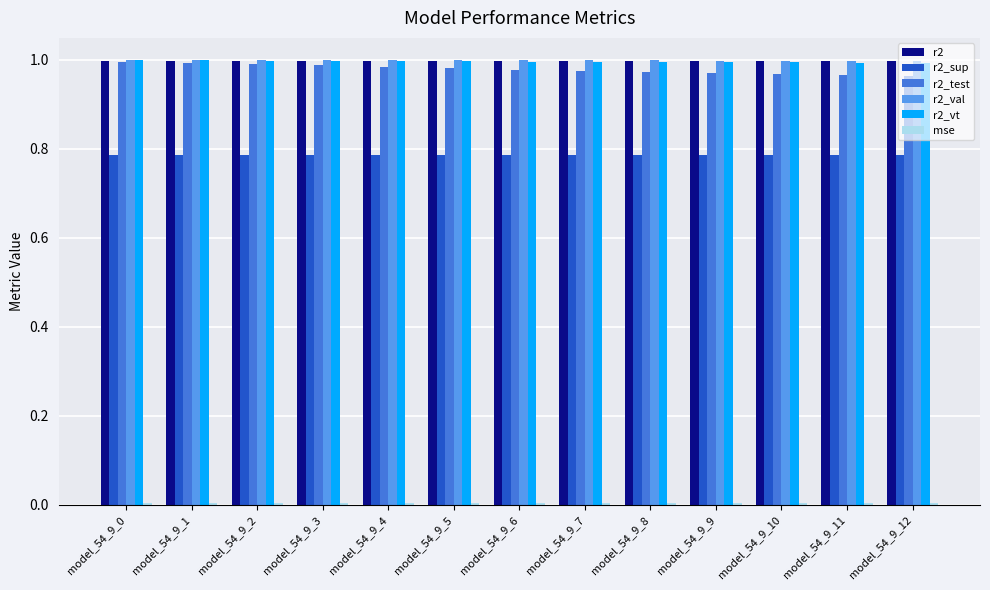

The value of r2_sup at model_54_9_9 is 0.2. True or false?

False